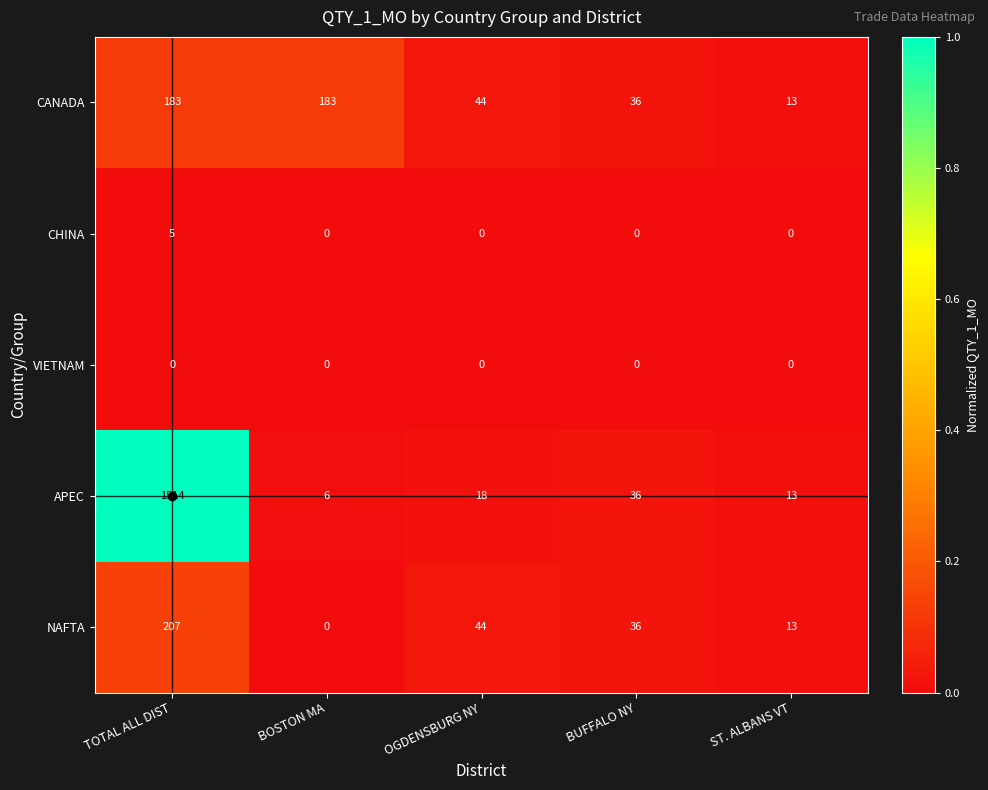

The CHINA series shows 5 at TOTAL ALL DIST. True or false?

True